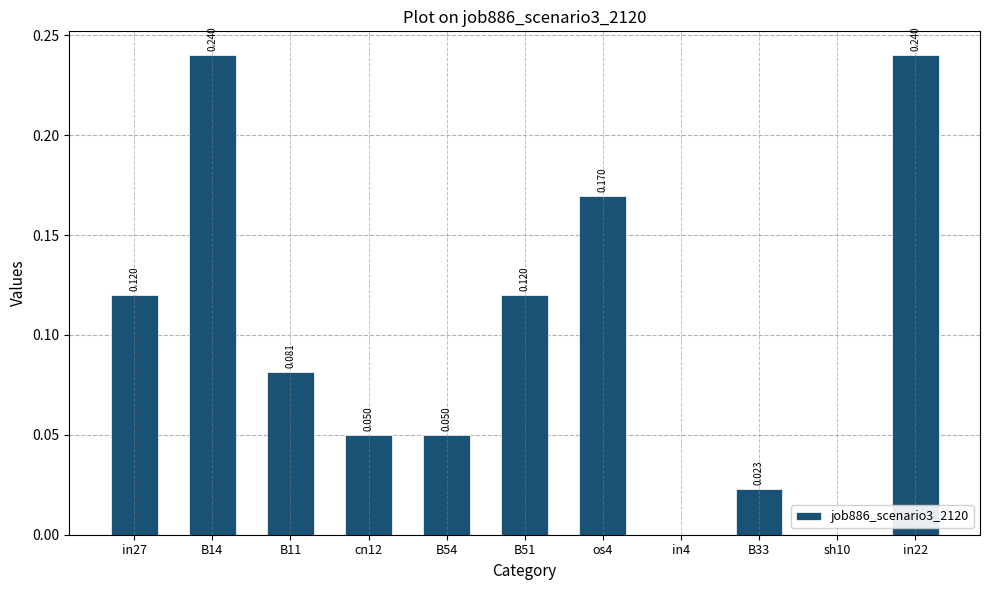

What is the sum of all values?

1.1